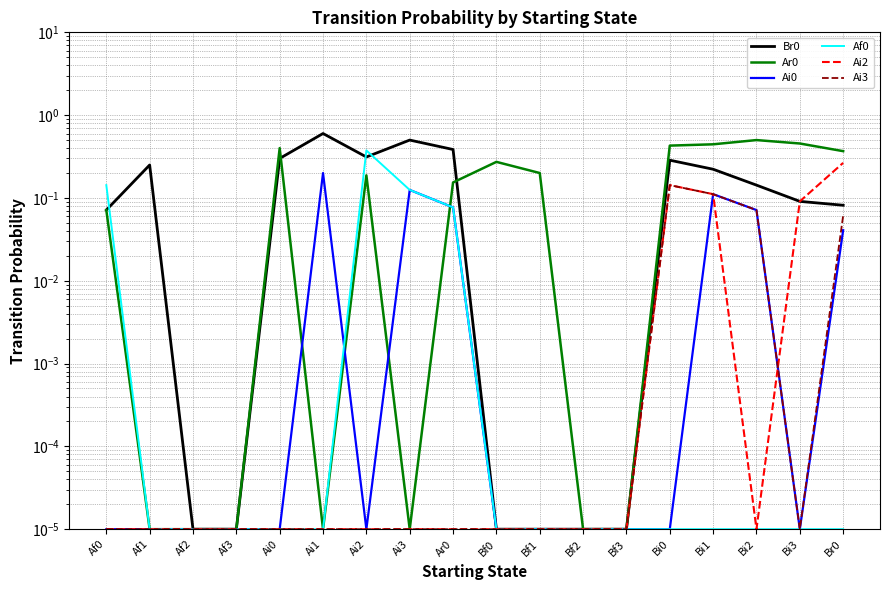

Which category has the highest value in the Ar0 series?

Bi2